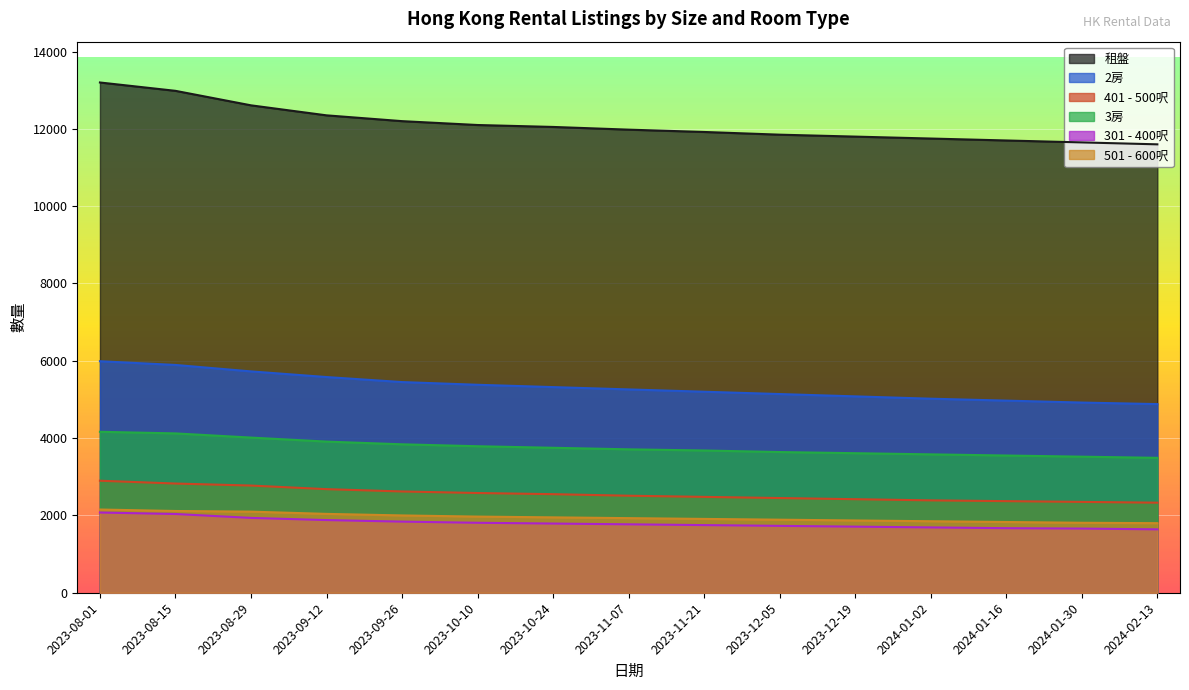

Does the chart display data point markers on the line(s)?

No